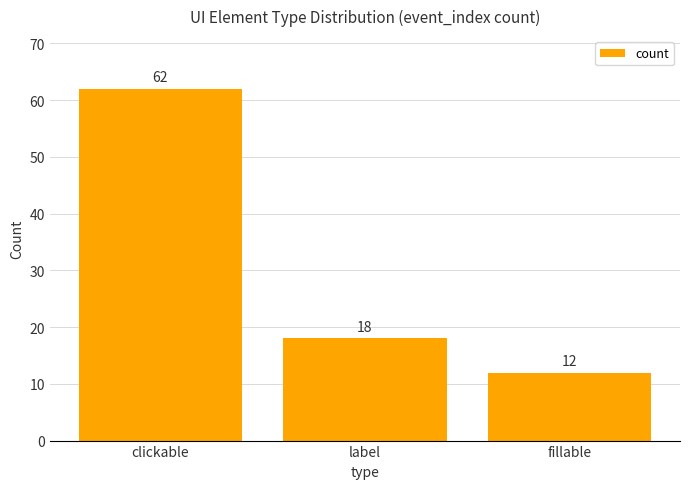

The chart shows a value of 98 at clickable. True or false?

False